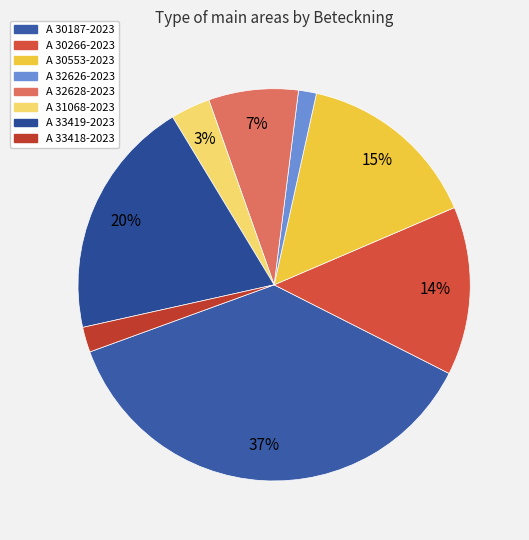

How many segments does this pie chart have?

8